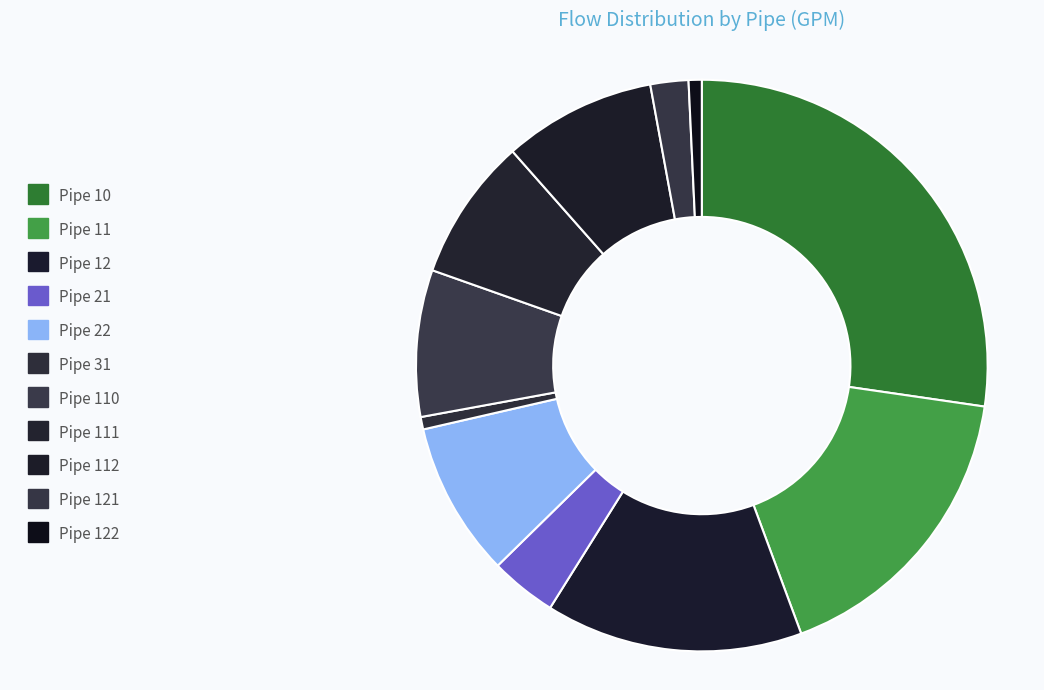

What percentage is the Pipe 122 slice, to the nearest percent?

1%